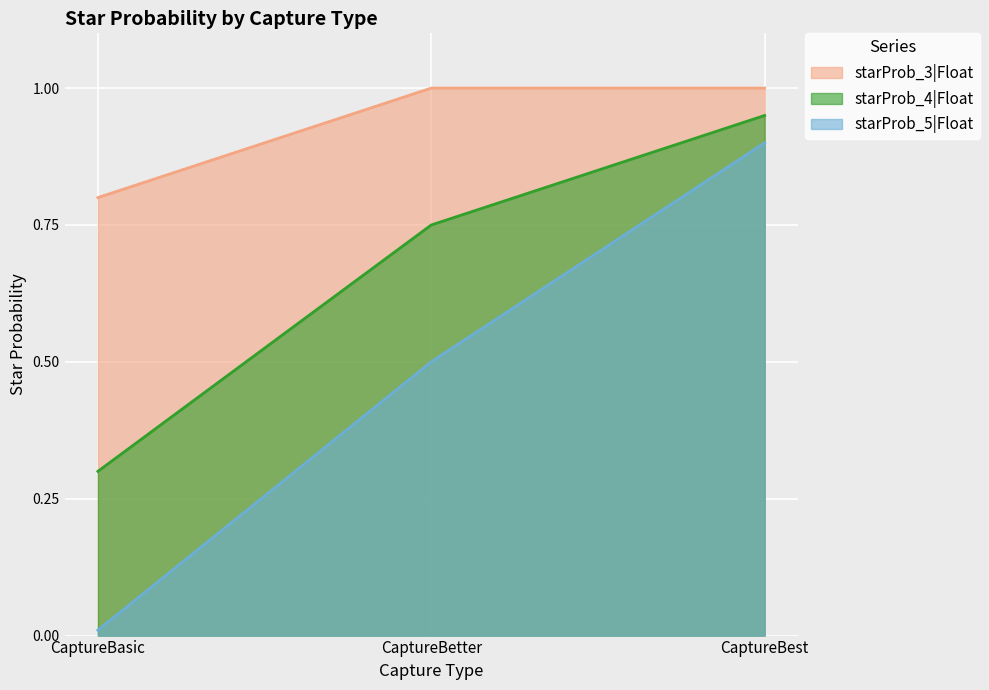

List the series in order of their overall mean, highest first.

starProb_3|Float, starProb_4|Float, starProb_5|Float